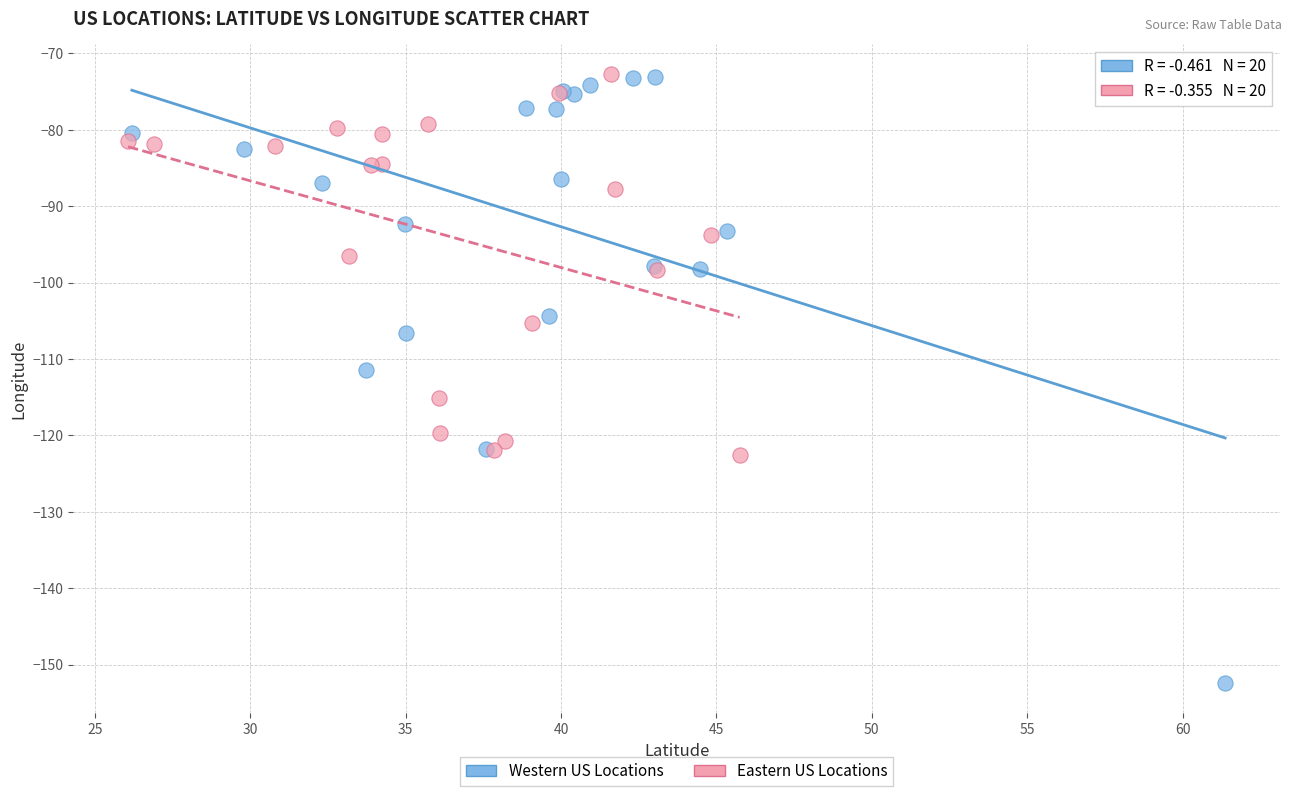

Which series has the widest spread of Y values?

Western US Locations